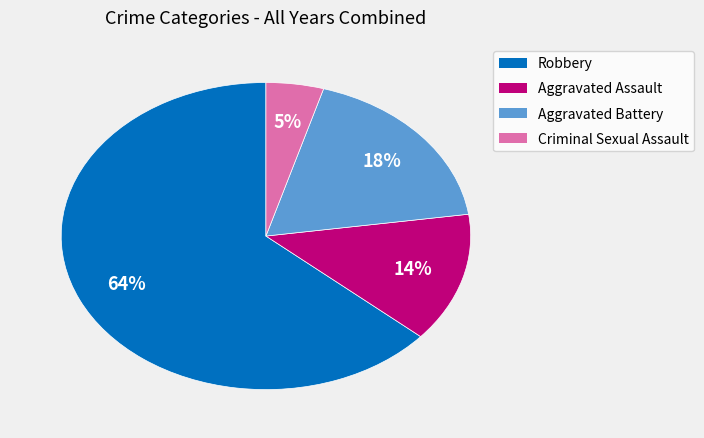

True or false: Aggravated Assault accounts for 14% of the total.

True